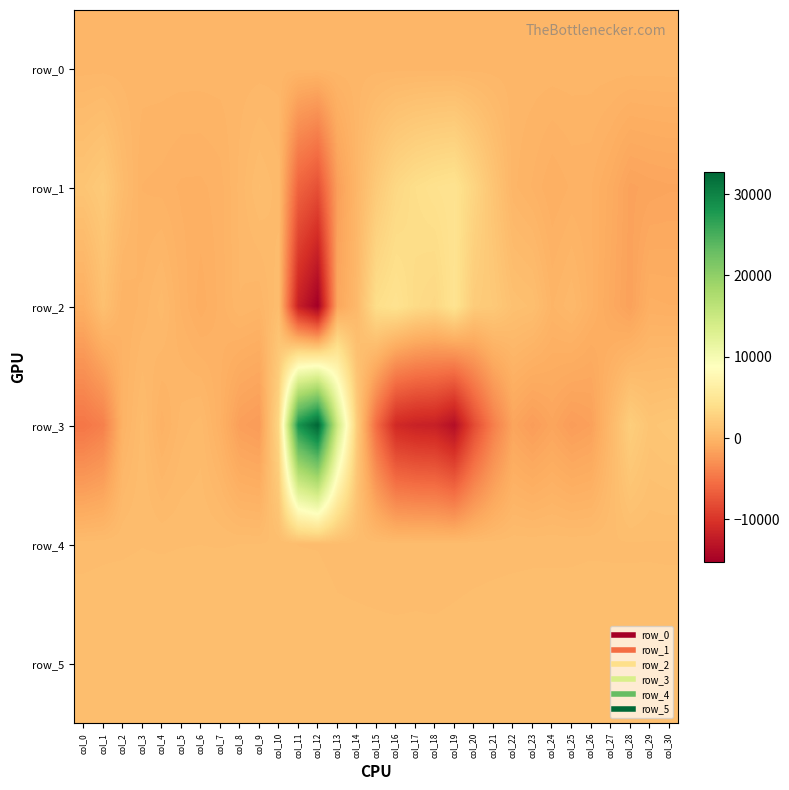

What is the spread (max minus min) of values at col_21?

6049.0